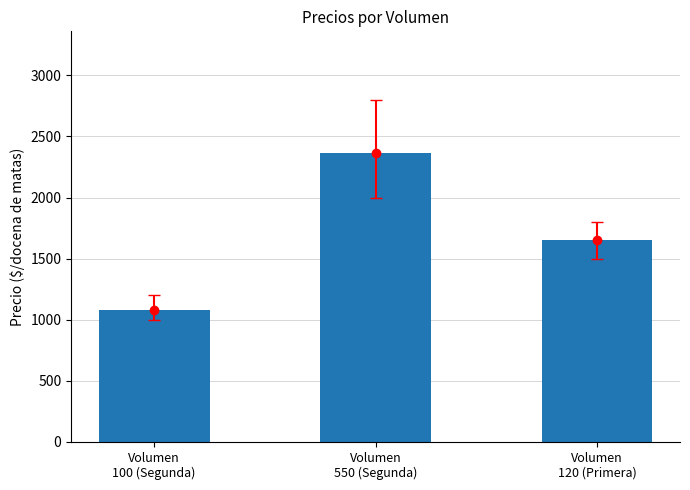

How many bars are there in total?

3